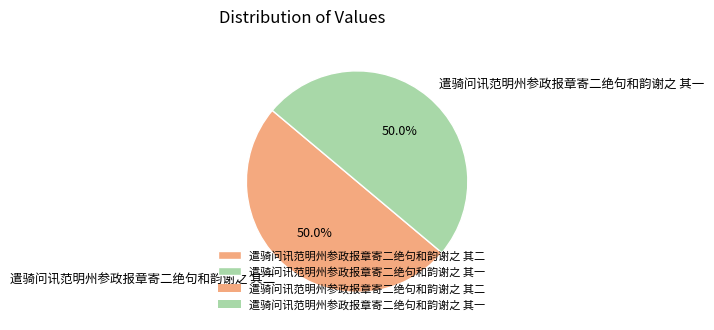

How much of the chart is everything except 遣骑问讯范明州参政报章寄二绝句和韵谢之 其一?

50.0%